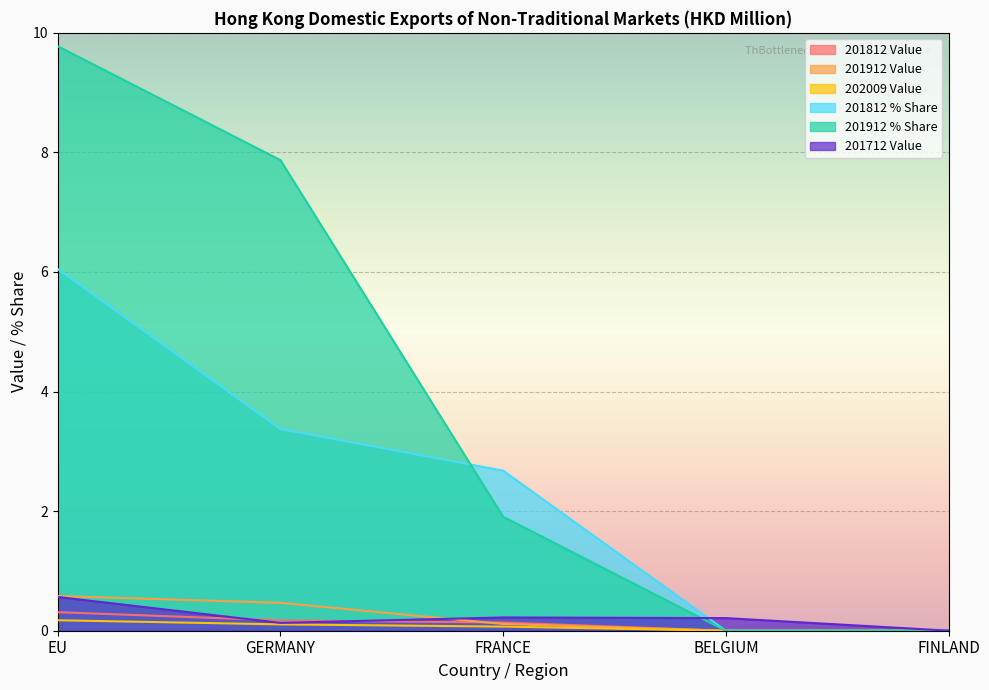

Does the chart display data point markers on the line(s)?

No